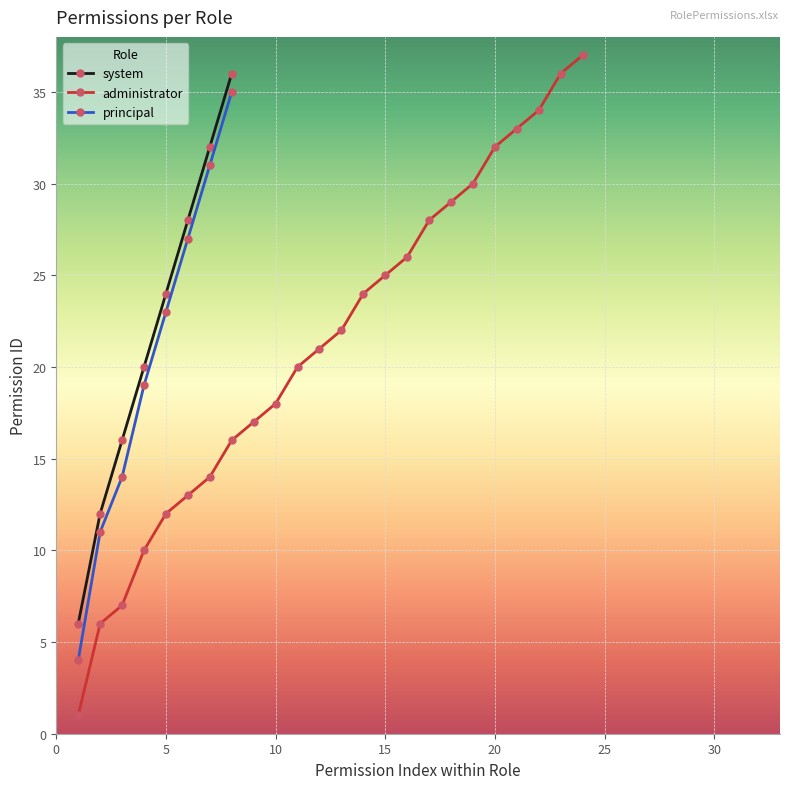

True or false: the data shows 6 at 0.

True